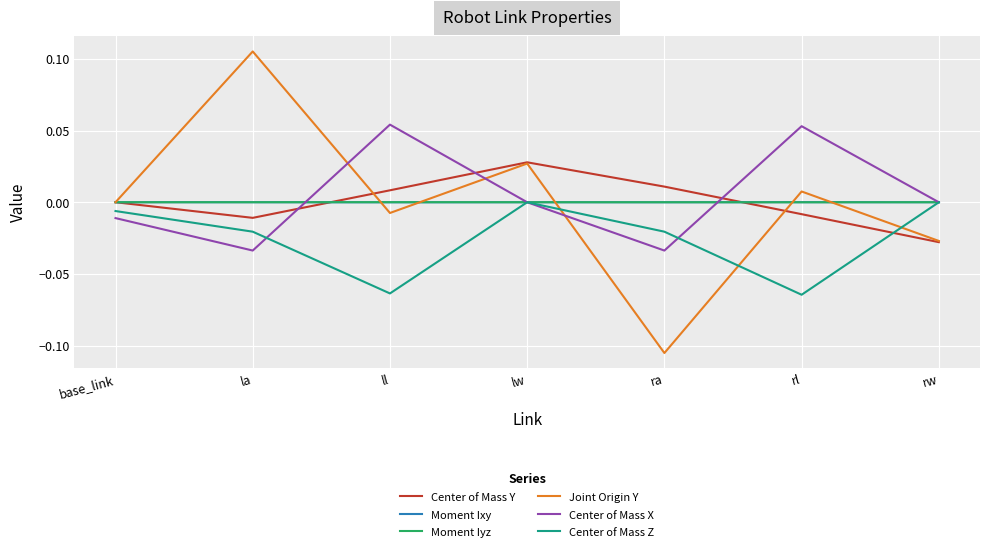

The value of Joint Origin Y at base_link is 0.0. True or false?

True